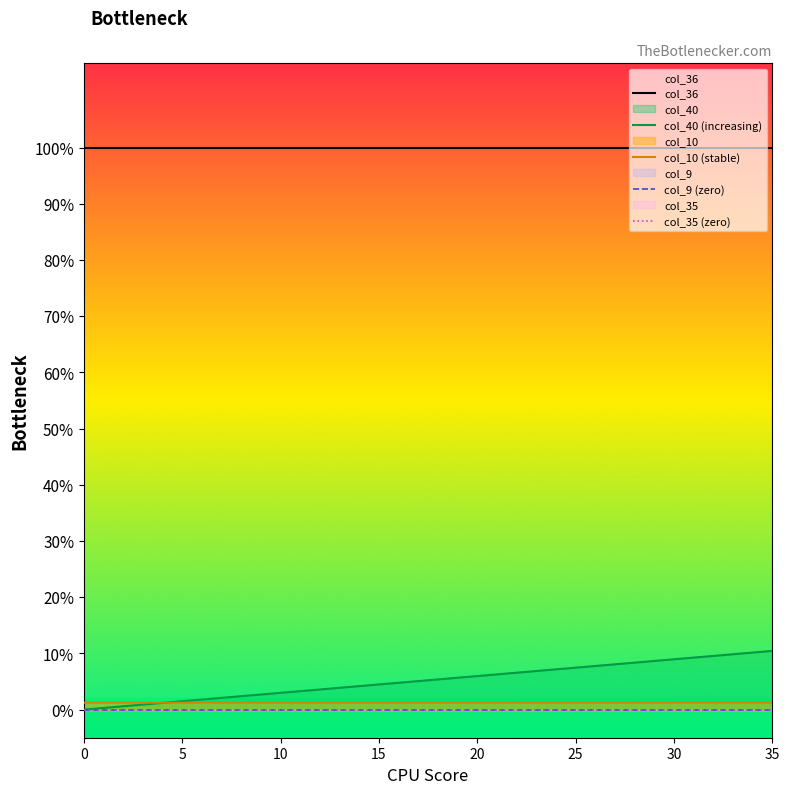

Is it true that col_10 (stable) equals 0.0 at 32?

True